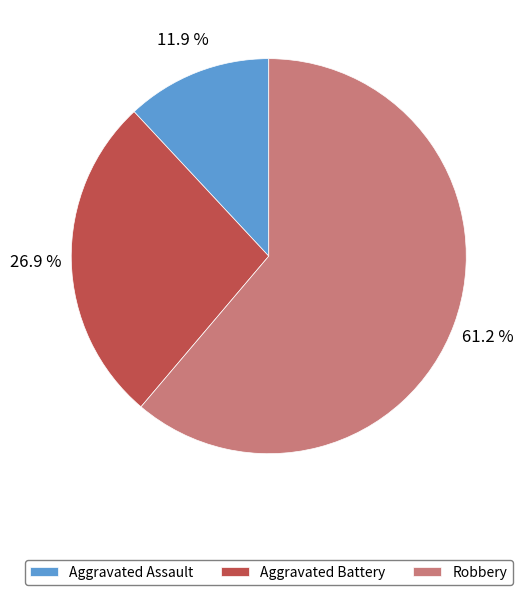

To the nearest percent, what portion does Robbery represent?

61%